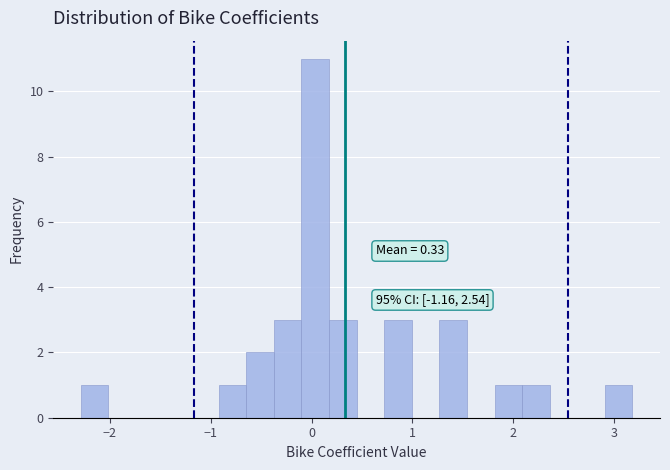

Read against the x-axis, roughly where is the centre of the tallest bar?

0.0